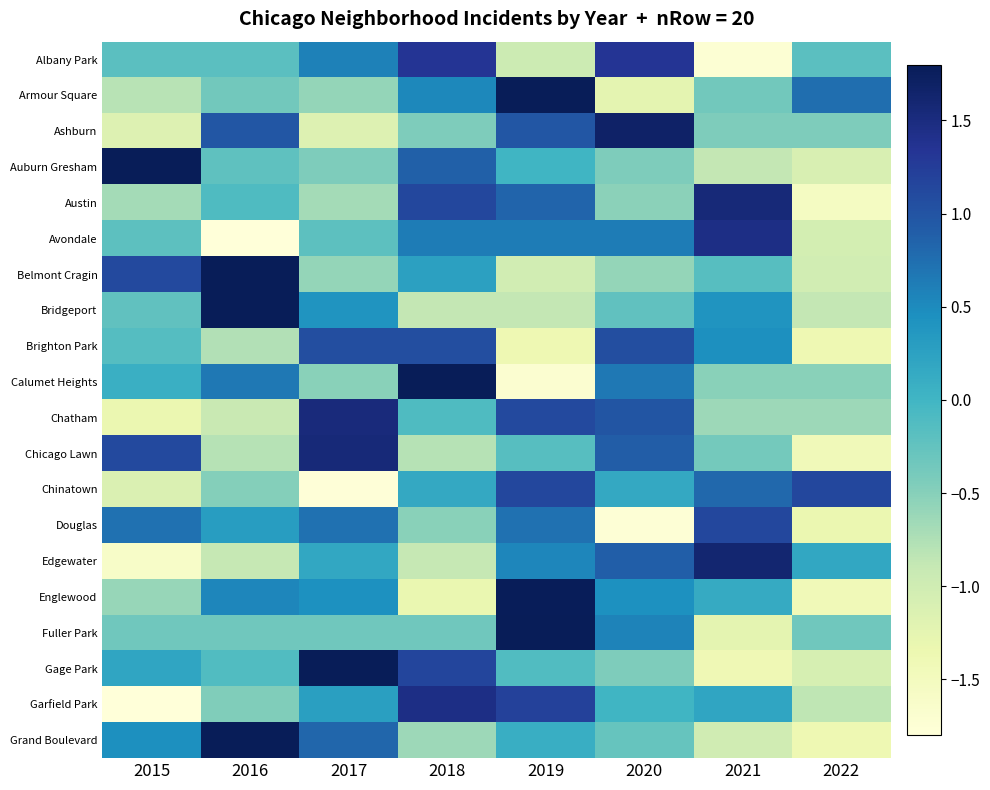

Count the number of data series in this chart.

20